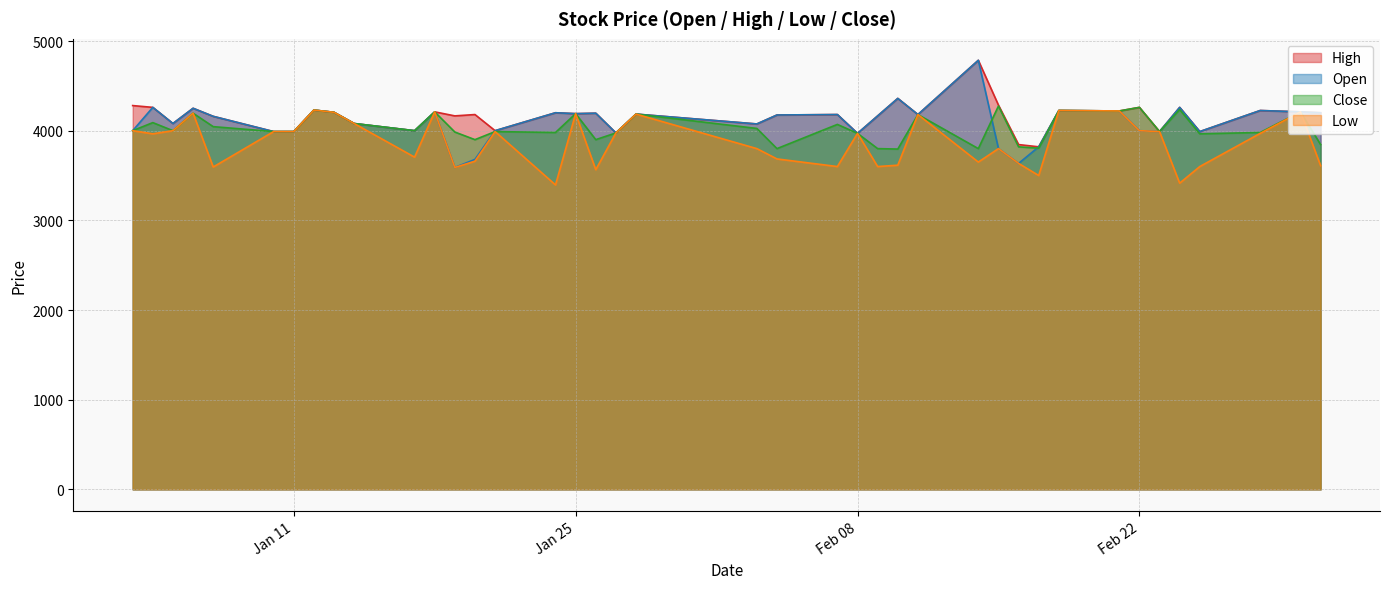

What is the difference between the highest and lowest values at 2022-01-05?

80